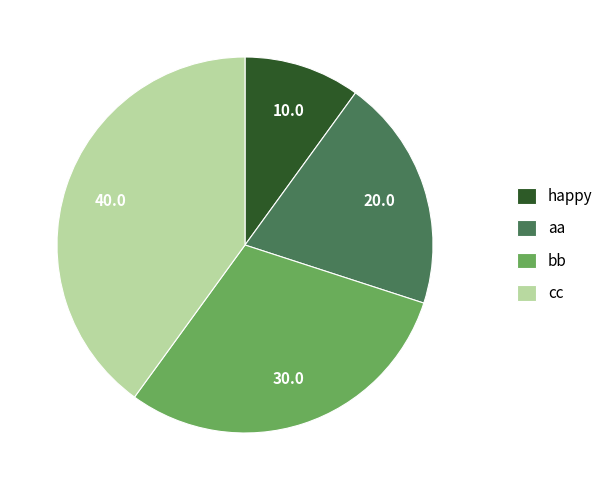

How many slices are in this pie chart?

4